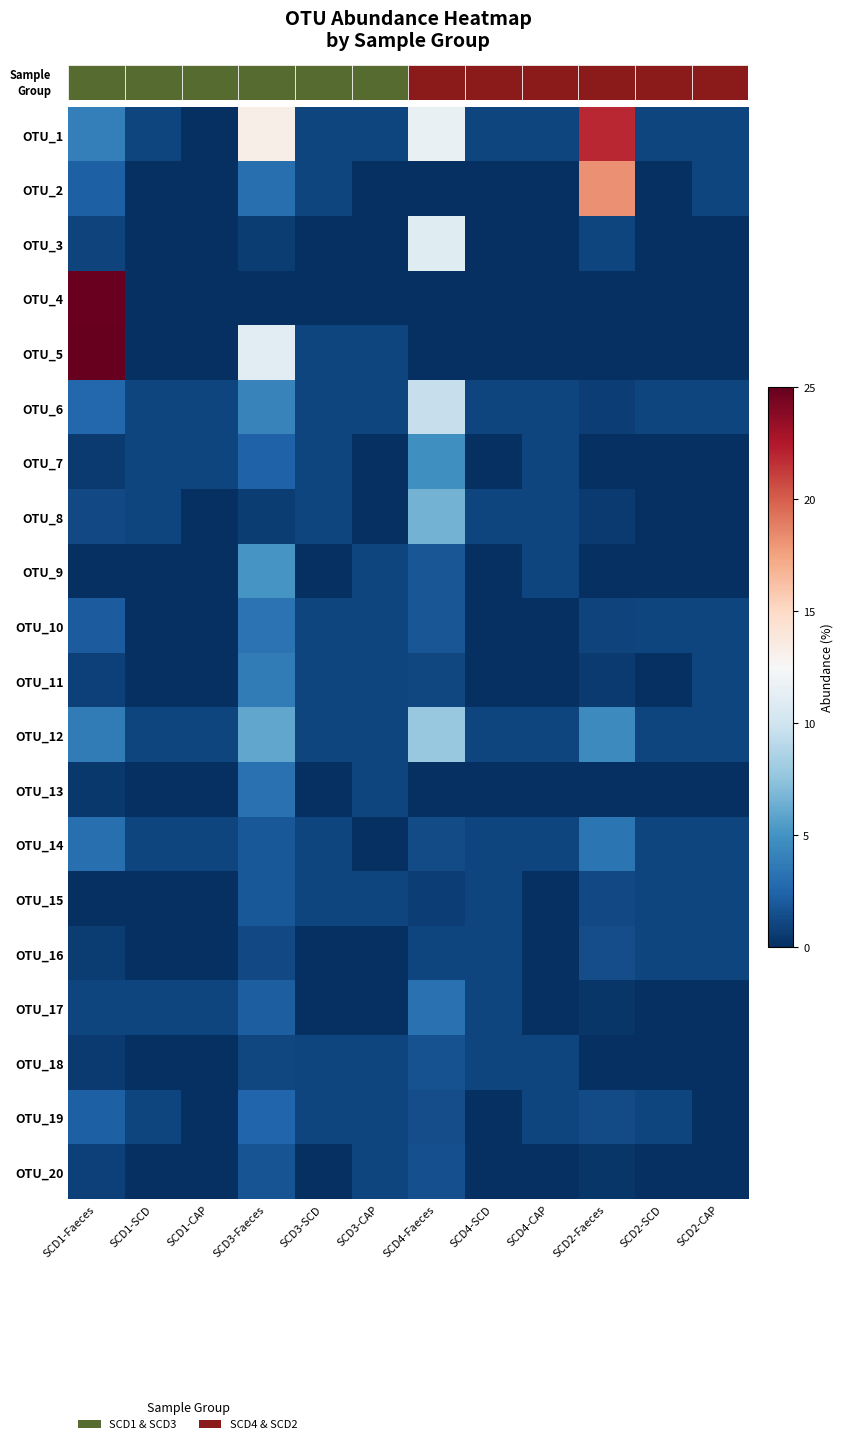

What is the difference between the maximum and minimum values in the OTU_2 series?

18.3